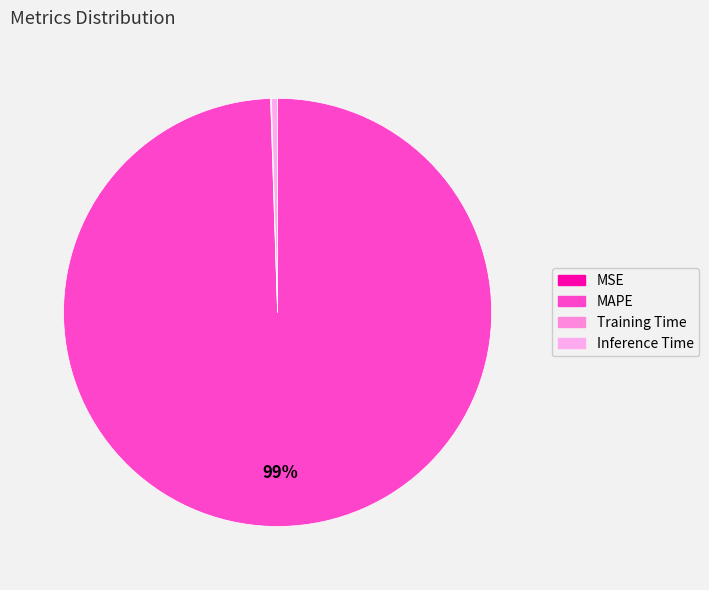

Is the sum of MSE and MAPE greater than half?

Yes